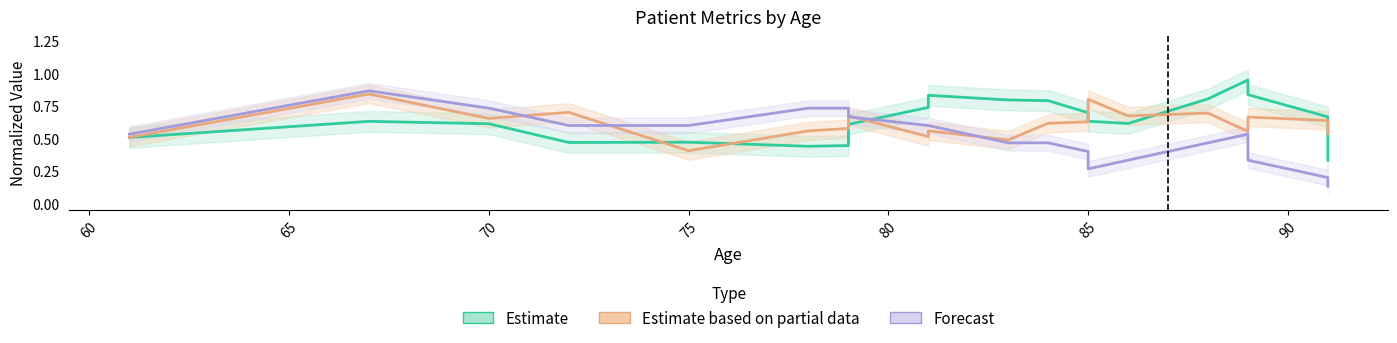

What is the label of the 17th point from the right?

70